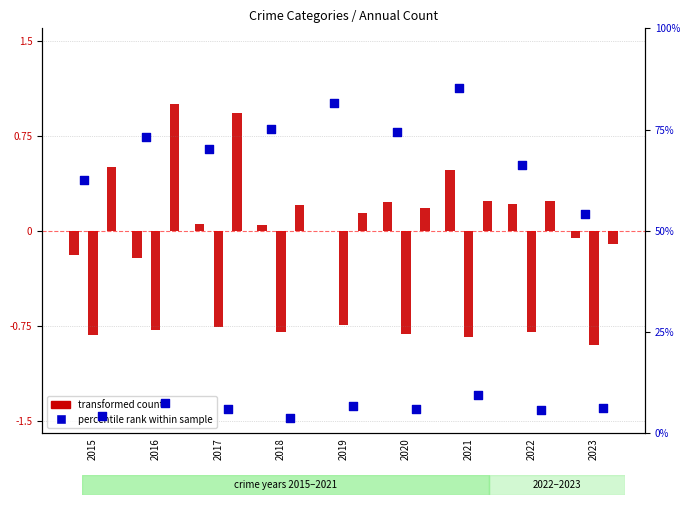

At which category is the sum across all series the highest?

2021